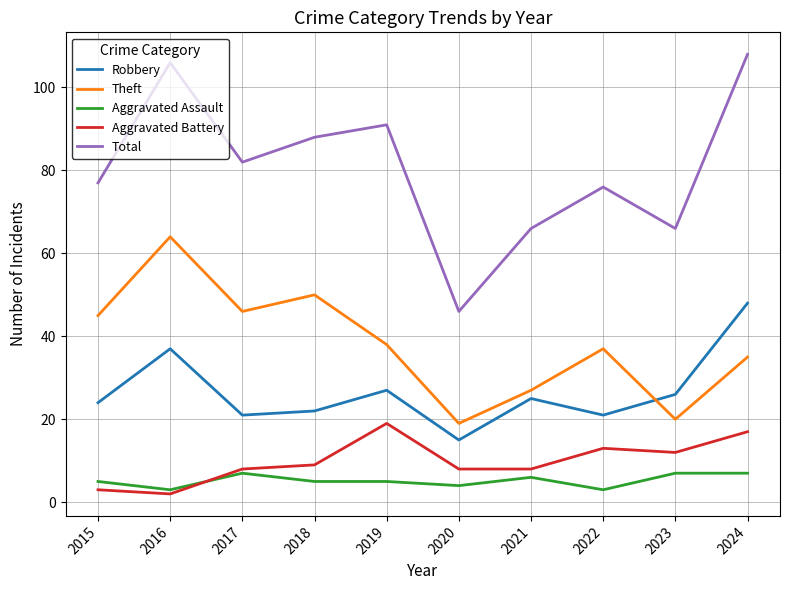

Which label corresponds to the largest value in the chart?

2024